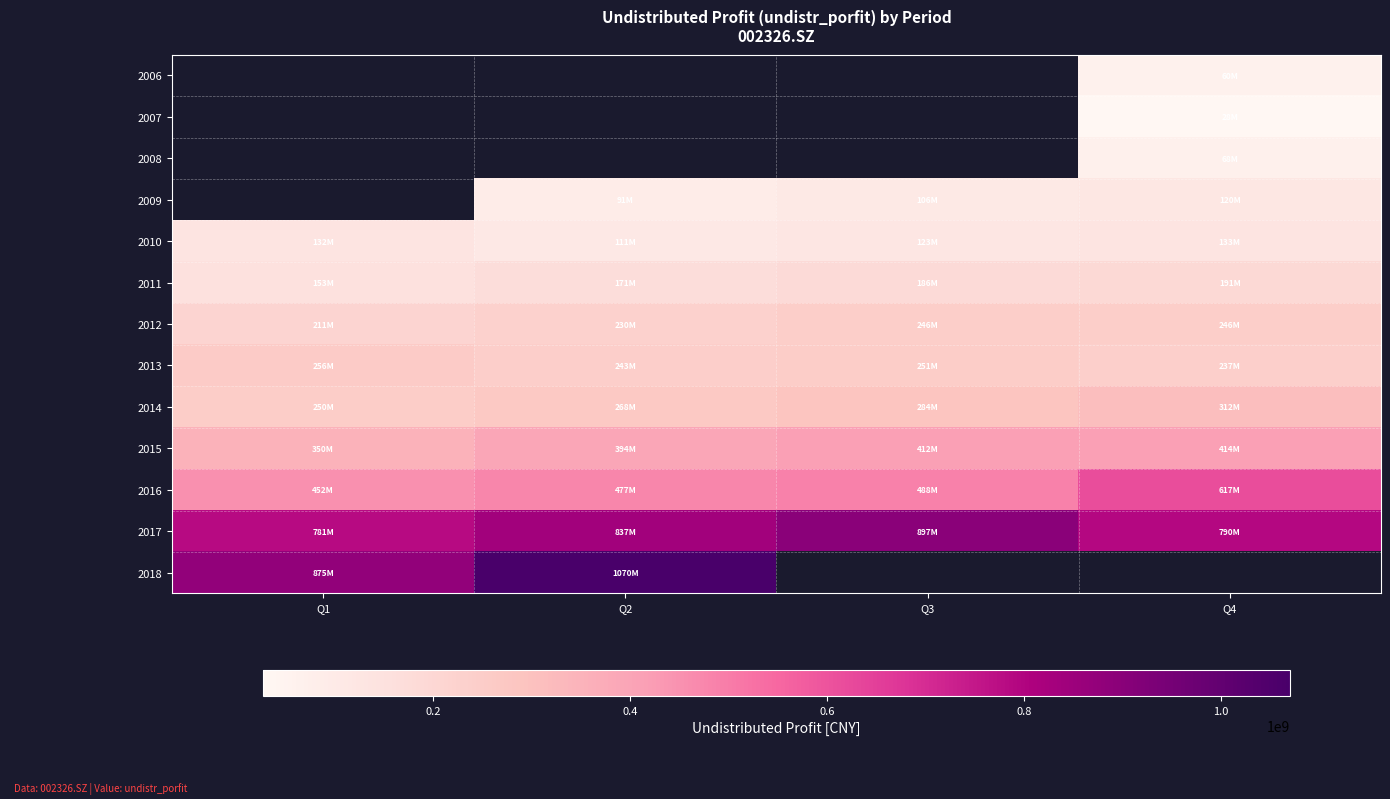

Which has a higher value, Q4 or Q1?

Q1